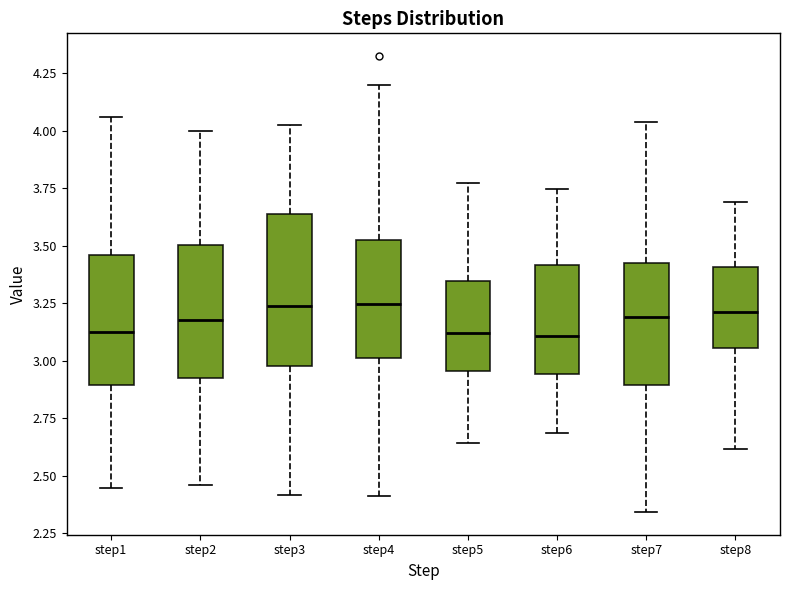

Reading left to right, read every box against the y-axis: the position of its median line, the range the box covers, and the ends of its whiskers. The values are not printed on the chart, so give them approximately, as read against the axis.

step1: median 3.15, box 2.90 to 3.45, whiskers 2.45 to 4.05
step2: median 3.20, box 2.90 to 3.50, whiskers 2.45 to 4.00
step3: median 3.25, box 2.95 to 3.65, whiskers 2.40 to 4.00
step4: median 3.25, box 3.00 to 3.50, whiskers 2.40 to 4.20
step5: median 3.10, box 2.95 to 3.35, whiskers 2.65 to 3.75
step6: median 3.10, box 2.95 to 3.40, whiskers 2.70 to 3.75
step7: median 3.20, box 2.90 to 3.40, whiskers 2.35 to 4.05
step8: median 3.20, box 3.05 to 3.40, whiskers 2.60 to 3.70